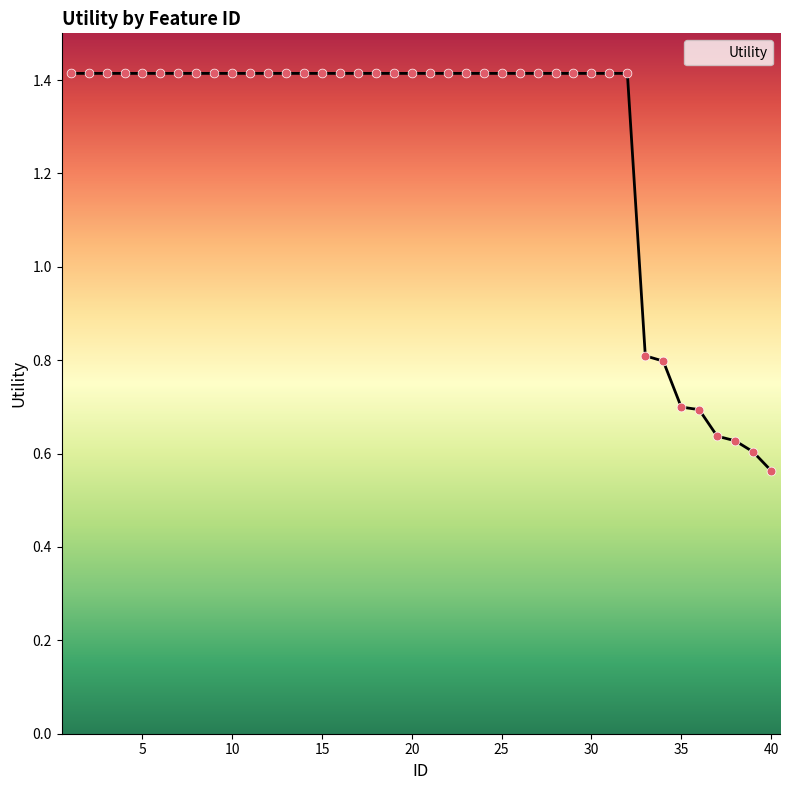

What is the difference between the maximum and minimum values?

0.9